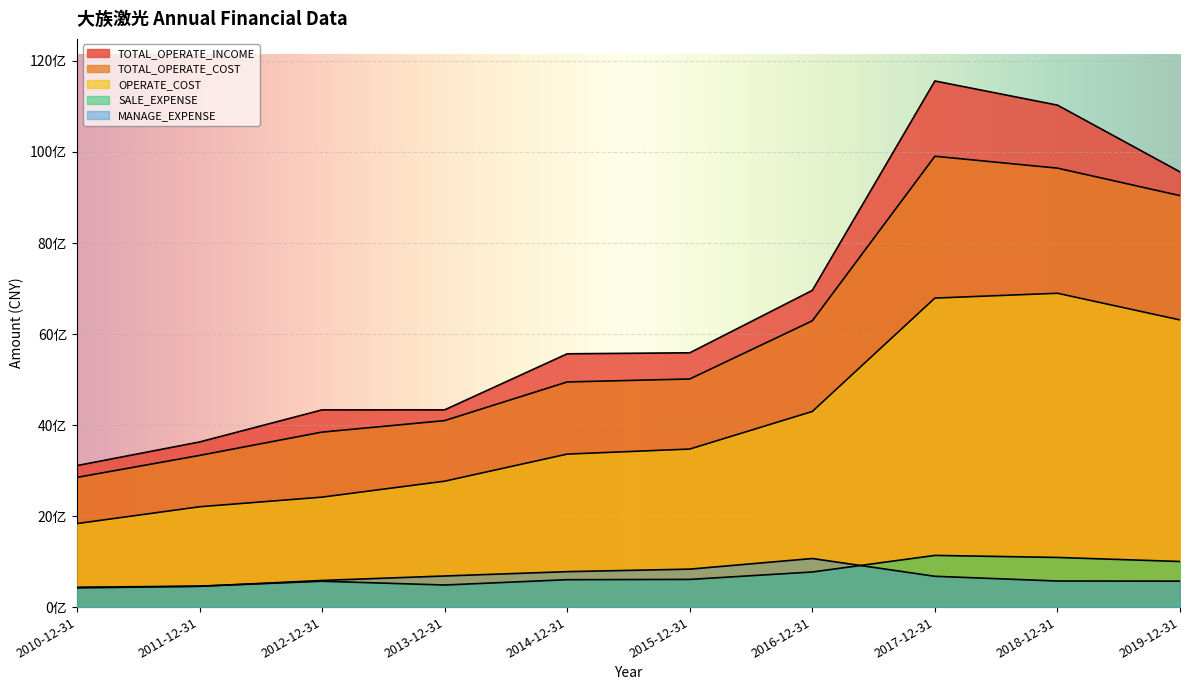

How many categories are shown in the chart?

10